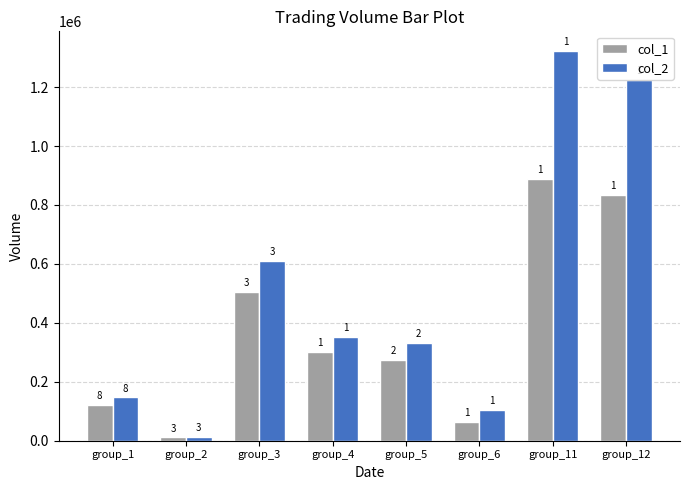

List the labels in order of col_1 value, largest first.

group_11, group_12, group_3, group_4, group_5, group_1, group_6, group_2